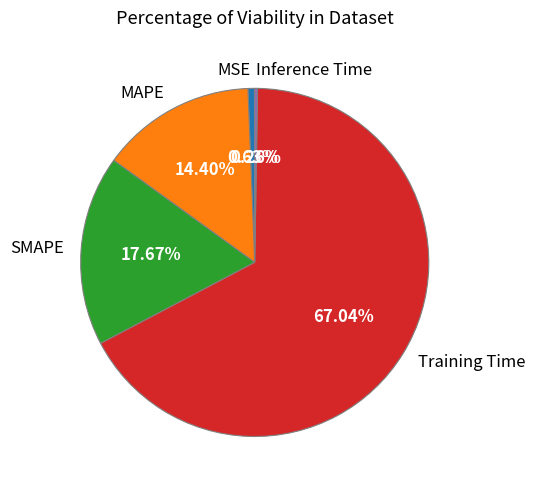

True or false: SMAPE accounts for 28% of the total.

False